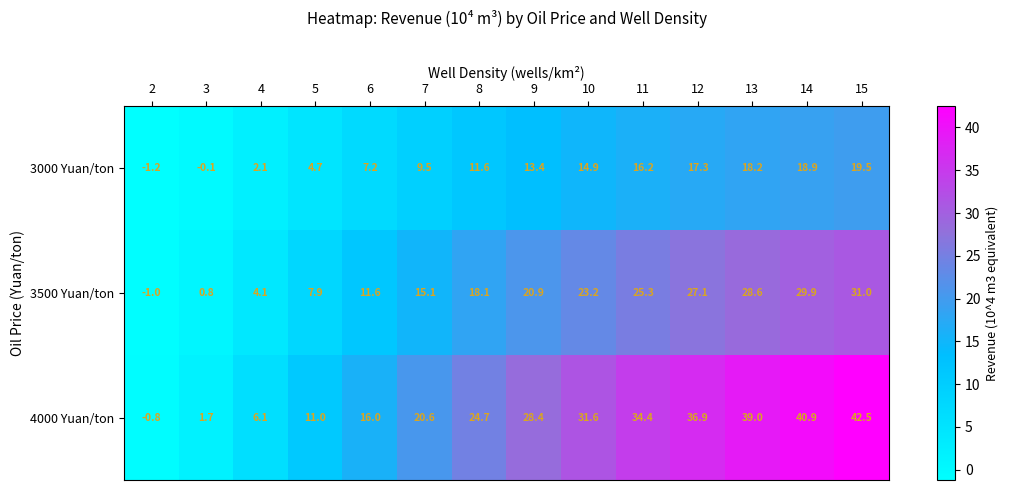

What is the difference between the second highest and minimum values in the 3500 Yuan/ton series?

30.9